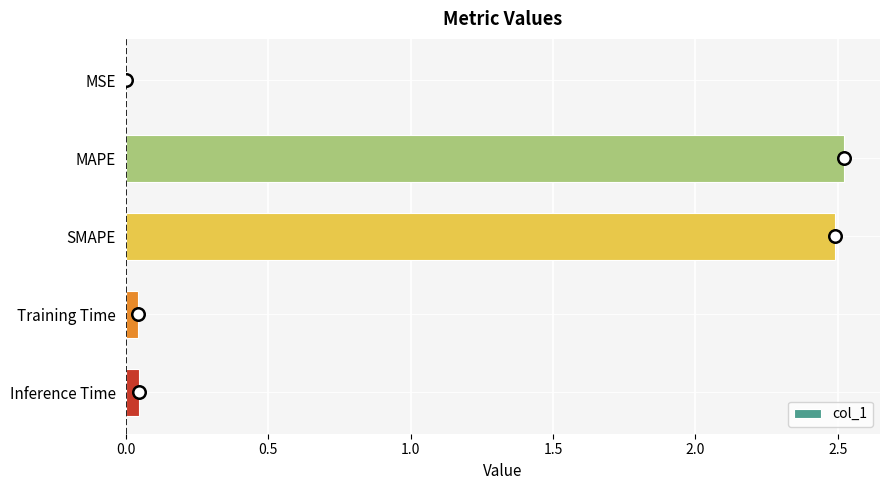

Is it true that the value at SMAPE is 2.5?

True